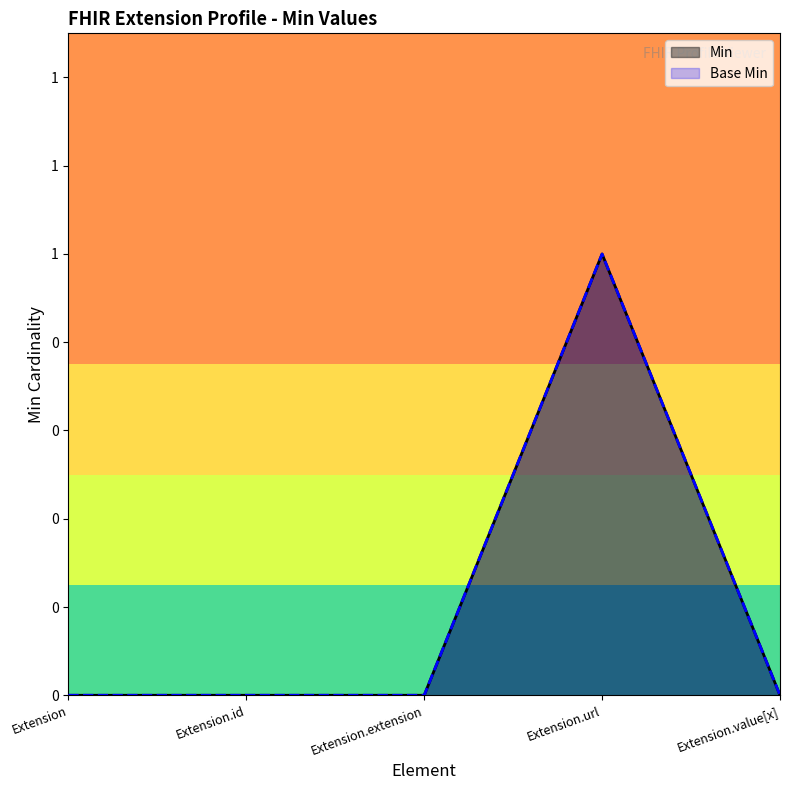

Reading left to right, transcribe all the data shown in this chart.

Min: Extension=0	Extension.id=0	Extension.extension=0	Extension.url=1	Extension.value[x]=0
Base Min: Extension=0	Extension.id=0	Extension.extension=0	Extension.url=1	Extension.value[x]=0